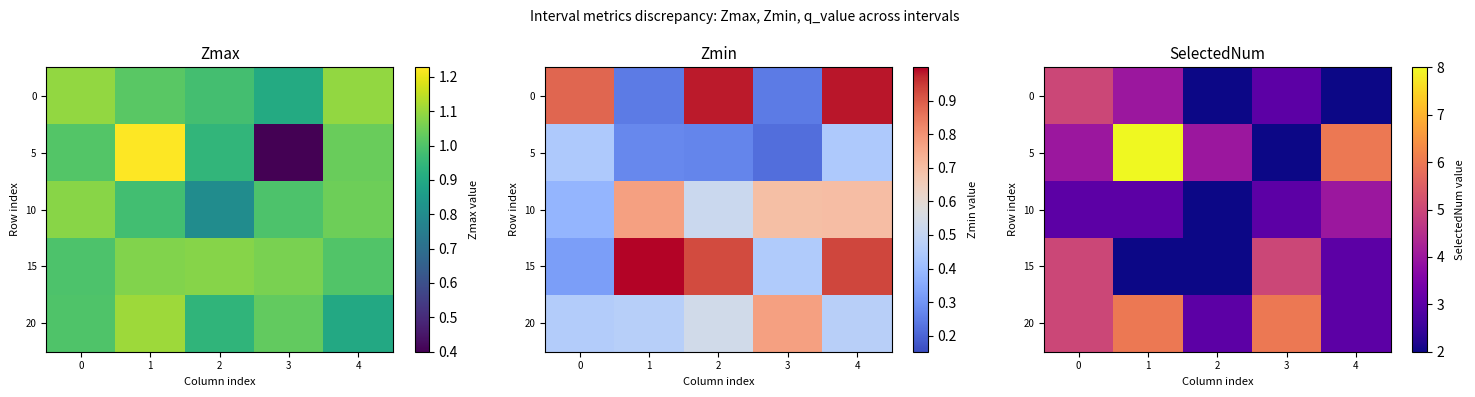

Rank the series by their maximum value, from lowest to highest.

10, 0, 15, 20, 5